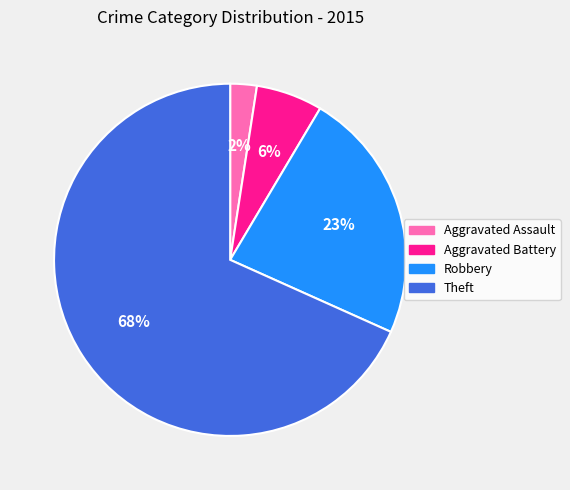

True or false: Theft accounts for 68% of the total.

True